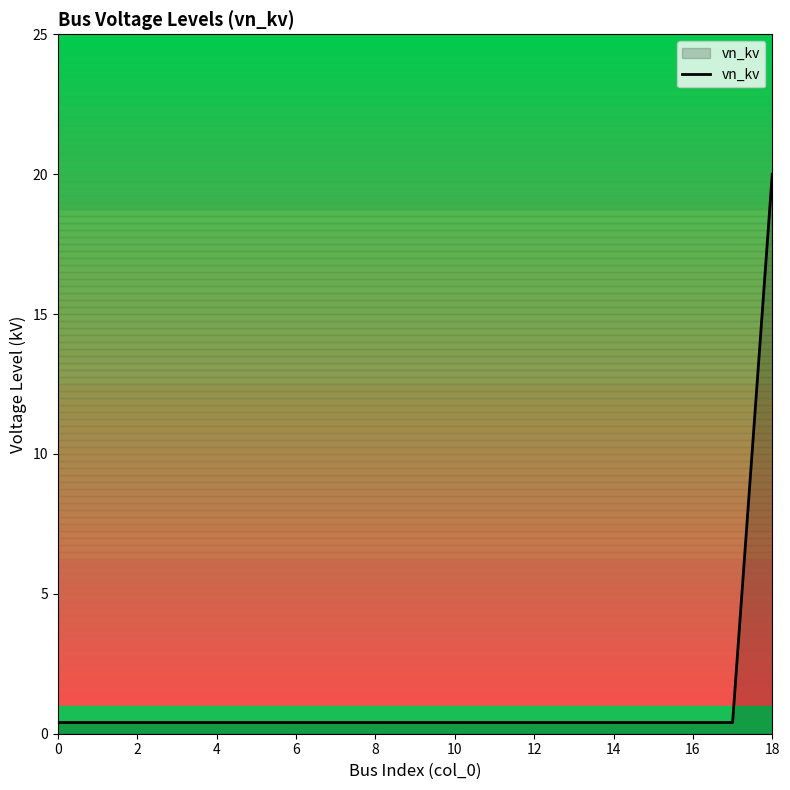

What is the maximum value shown in the chart?

20.0